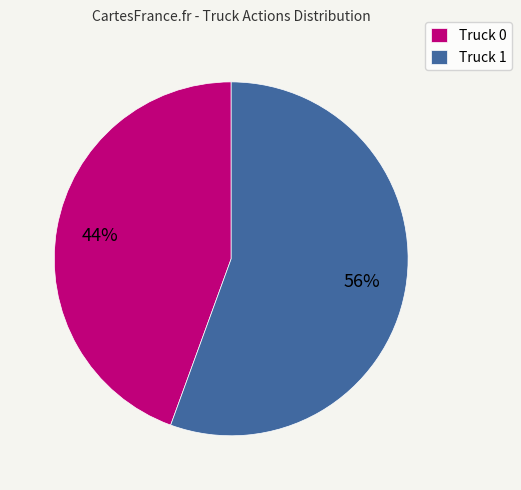

To the nearest percent, what is the average slice percentage?

50%